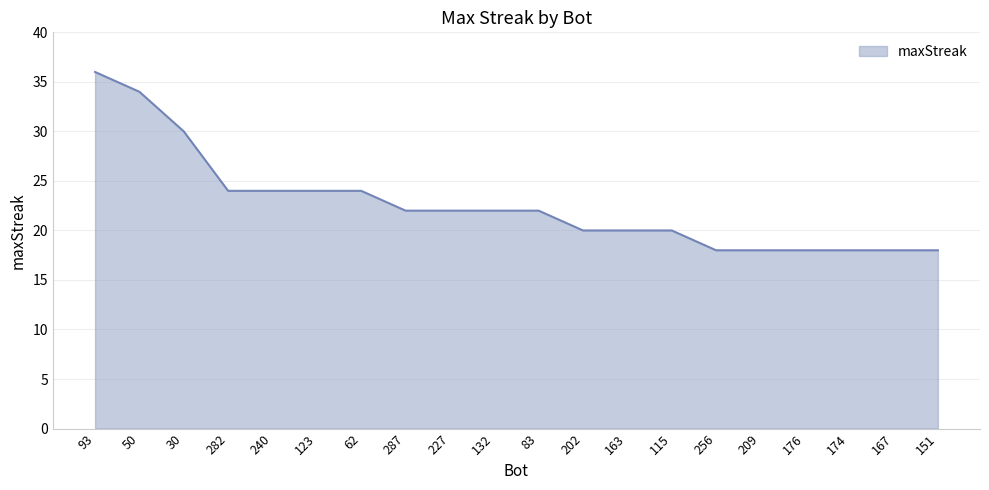

What position from the left is 202?

12